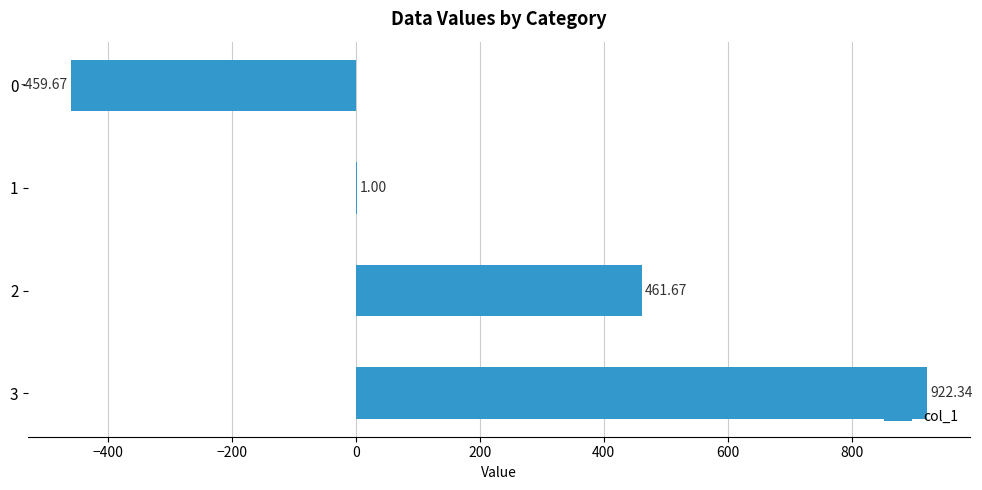

Count the number of categories in the chart.

4